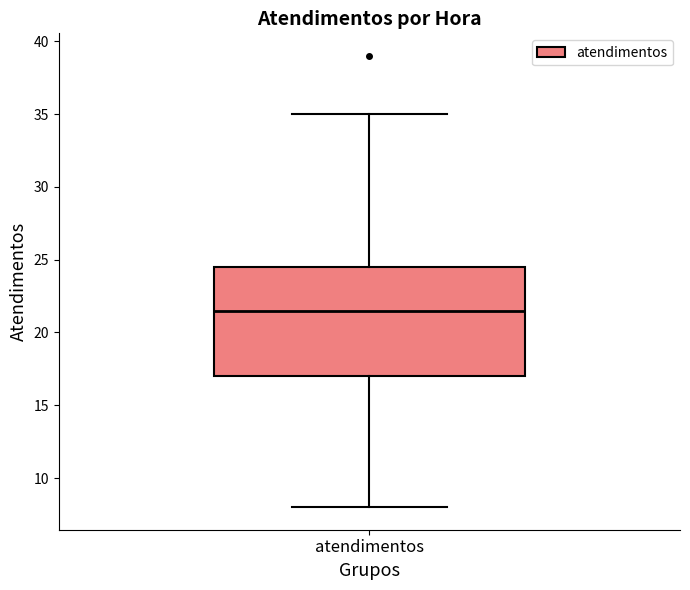

Where is the upper edge of the box for atendimentos on the y-axis? The values are not printed on the chart, so give them approximately, as read against the axis.

24.5